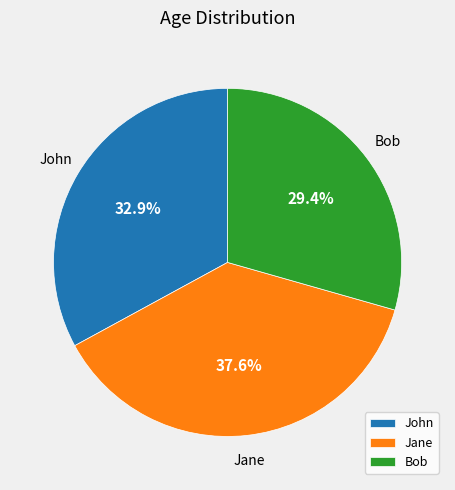

Rank the categories by value from highest to lowest.

Jane, John, Bob